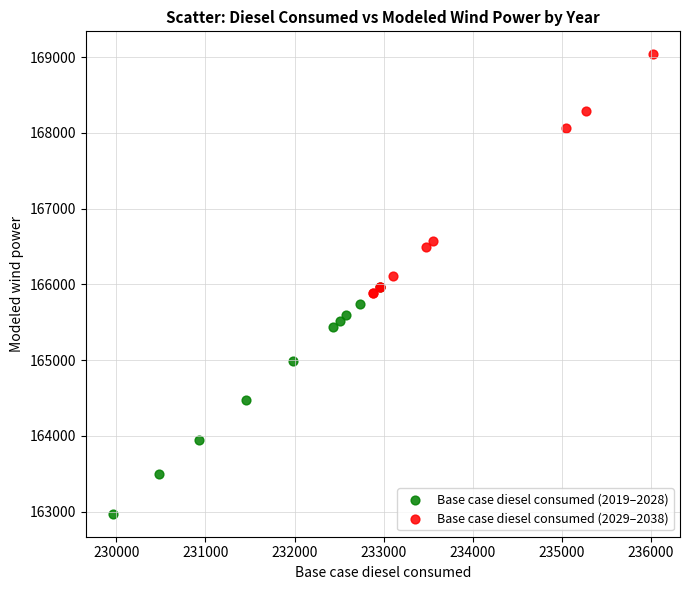

Which series contains the highest Y value?

Base case diesel consumed (2029–2038)